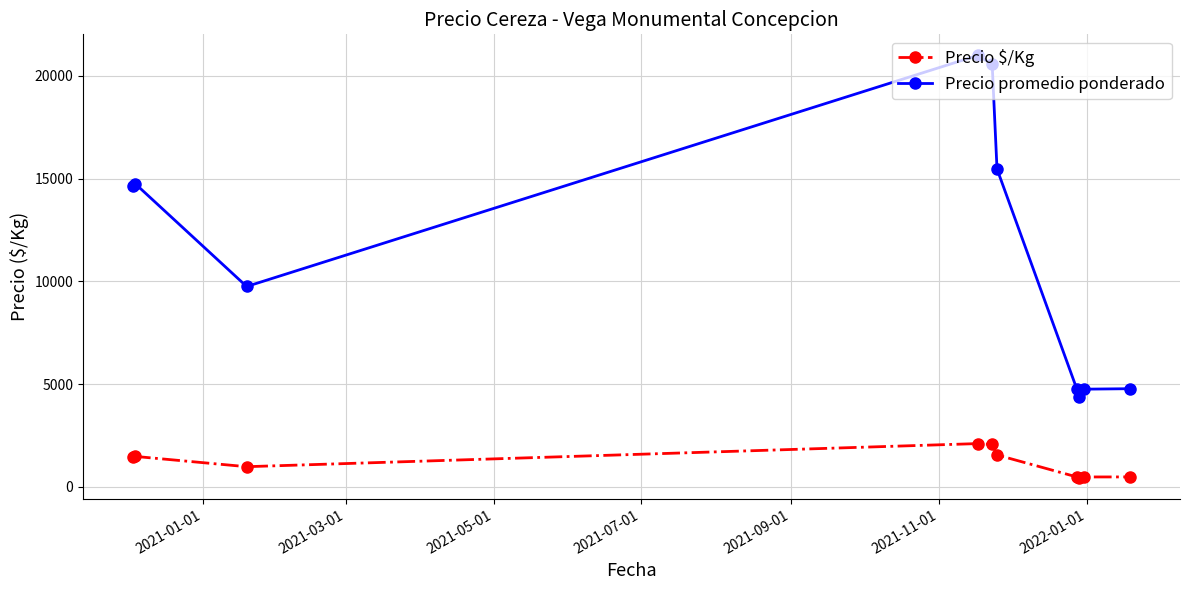

What is the sum of all Precio promedio ponderado values?

114858.7